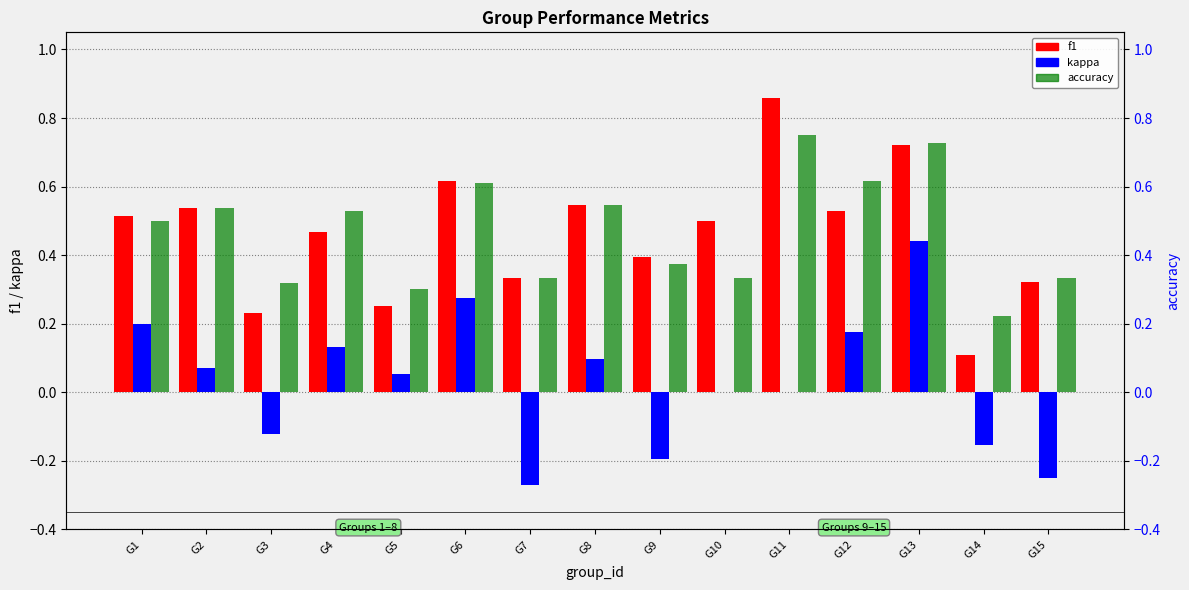

Reading right to left, transcribe all the data shown in this chart.

f1: G15=0.3	G14=0.1	G13=0.7	G12=0.5	G11=0.9	G10=0.5	G9=0.4	G8=0.5	G7=0.3	G6=0.6	G5=0.3	G4=0.5	G3=0.2	G2=0.5	G1=0.5
kappa: G15=-0.2	G14=-0.2	G13=0.4	G12=0.2	G11=0.0	G10=0.0	G9=-0.2	G8=0.1	G7=-0.3	G6=0.3	G5=0.1	G4=0.1	G3=-0.1	G2=0.1	G1=0.2
accuracy: G15=0.3	G14=0.2	G13=0.7	G12=0.6	G11=0.8	G10=0.3	G9=0.4	G8=0.5	G7=0.3	G6=0.6	G5=0.3	G4=0.5	G3=0.3	G2=0.5	G1=0.5